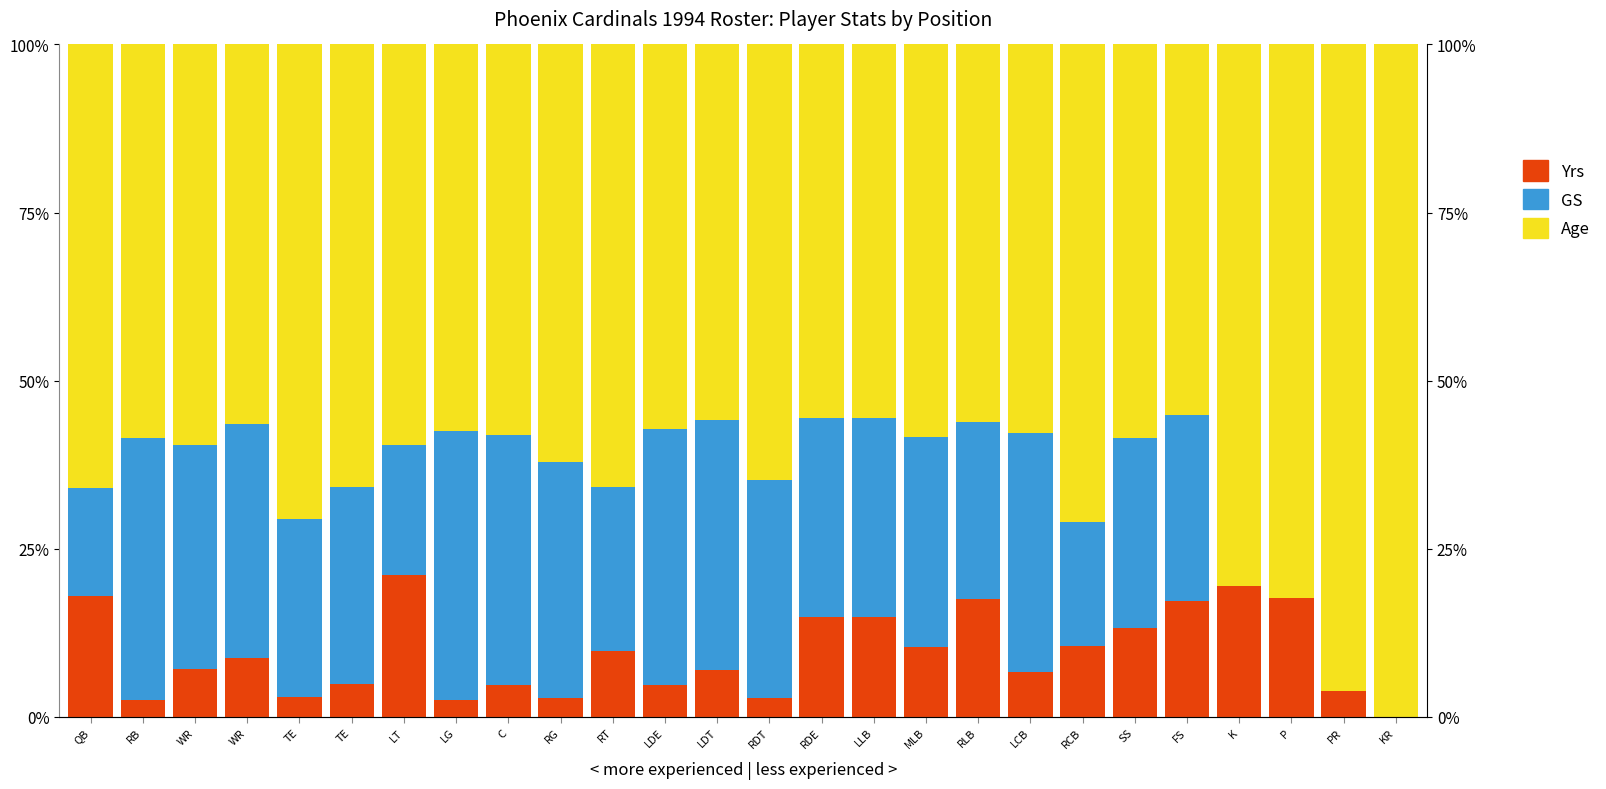

What is the sum of the Age values at WR and LLB?

115.1